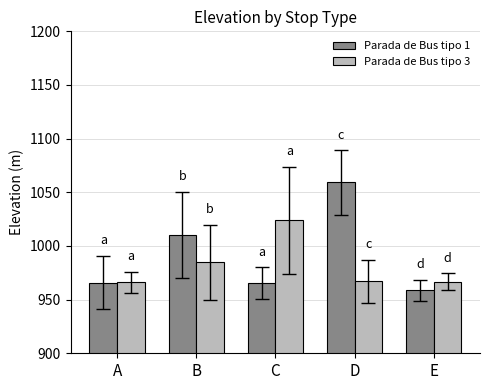

List the series in order of their peak value, highest first.

Parada de Bus tipo 1, Parada de Bus tipo 3